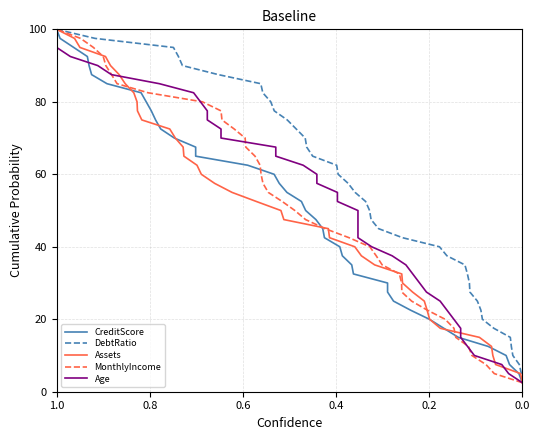

At how many categories does at least one series exceed 45?

22